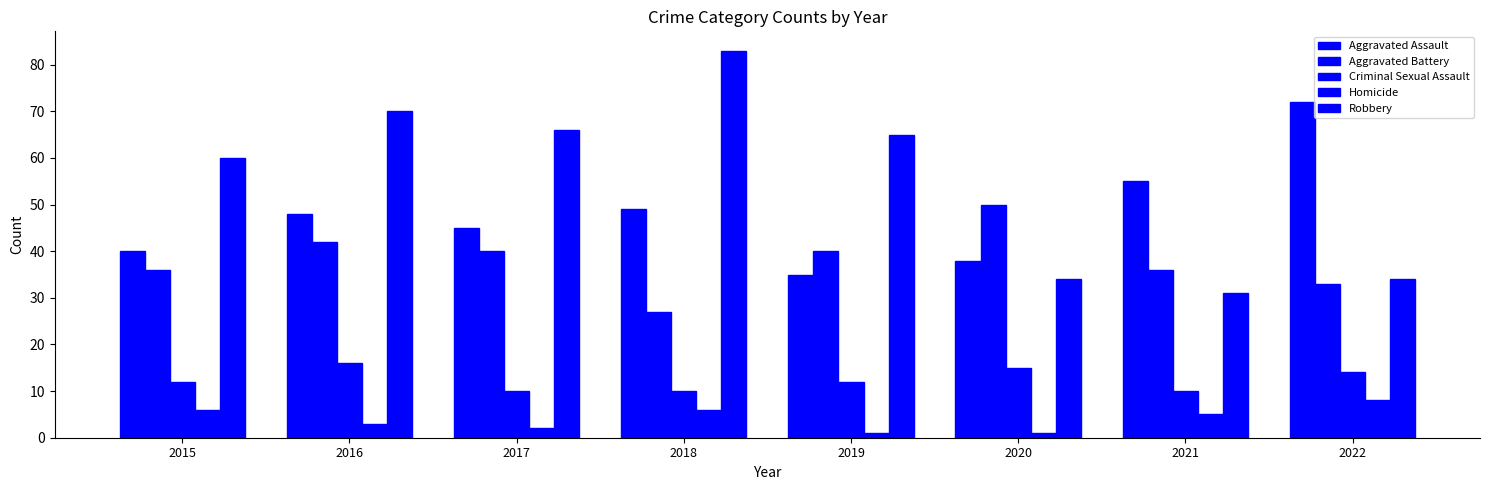

True or false: Aggravated Assault has a value of 38 at 2020.

True